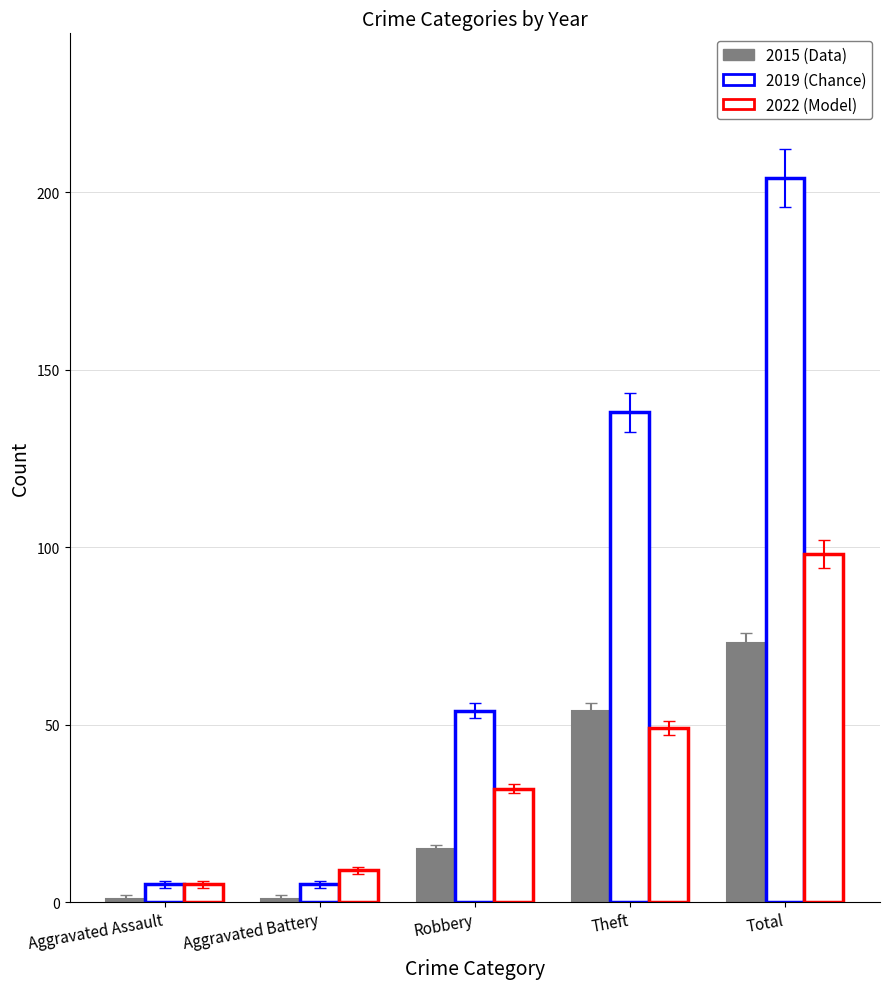

What is the spread (max minus min) of values at Aggravated Battery?

8